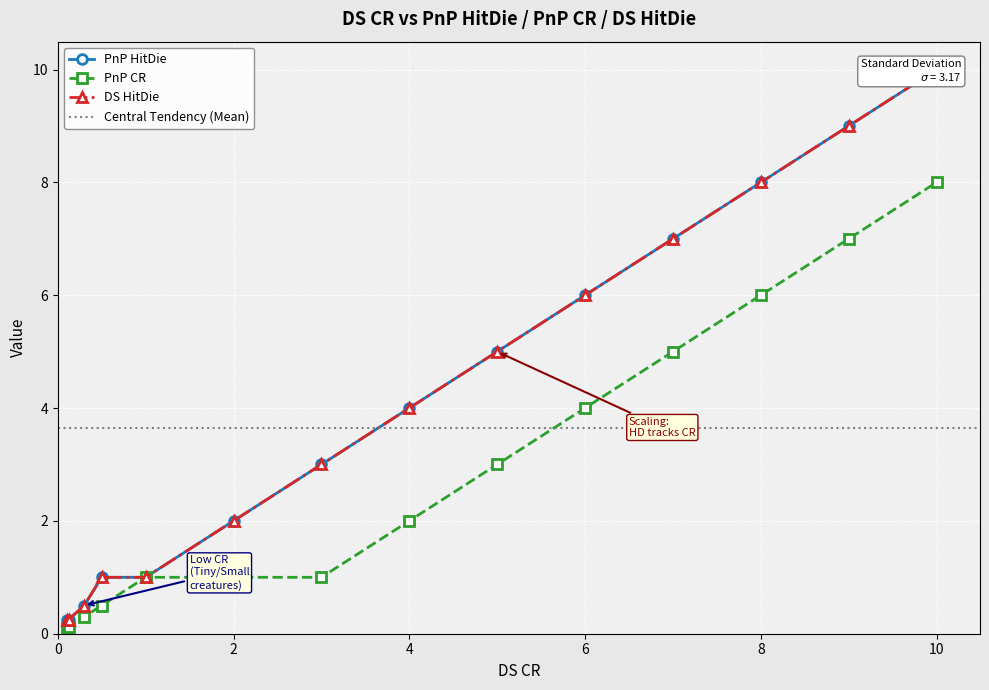

True or false: DS HitDie and PnP CR intersect in this chart.

False